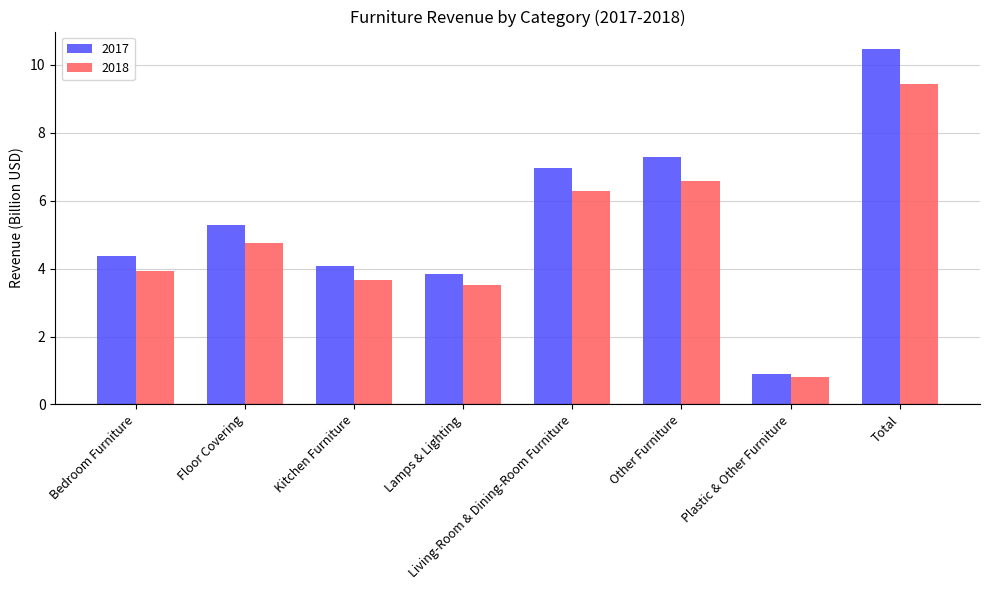

What is the spread (max minus min) of values at Floor Covering?

0.5